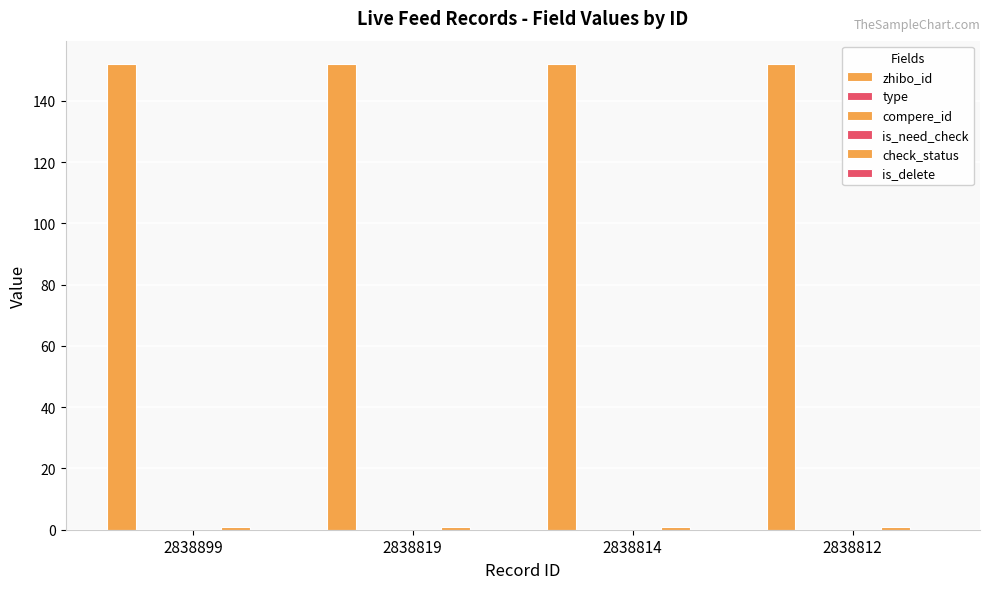

What is the value of the zhibo_id bar at the 4th from the left?

152